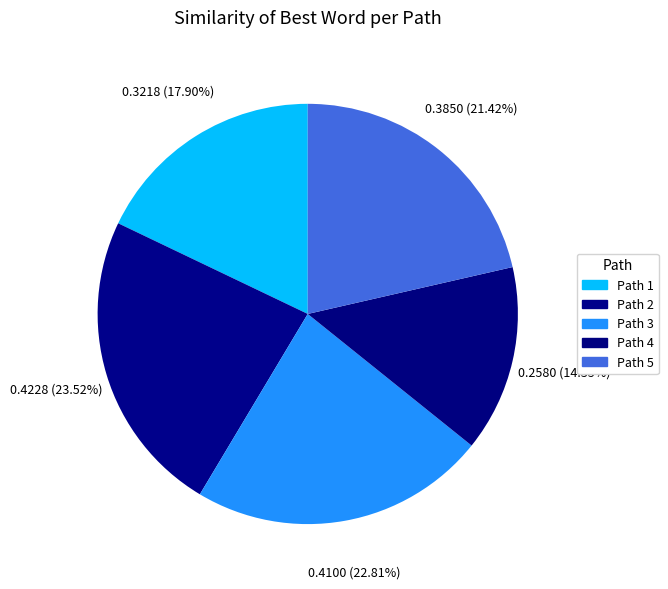

Is the sum of Path 3 and Path 2 greater than half?

No